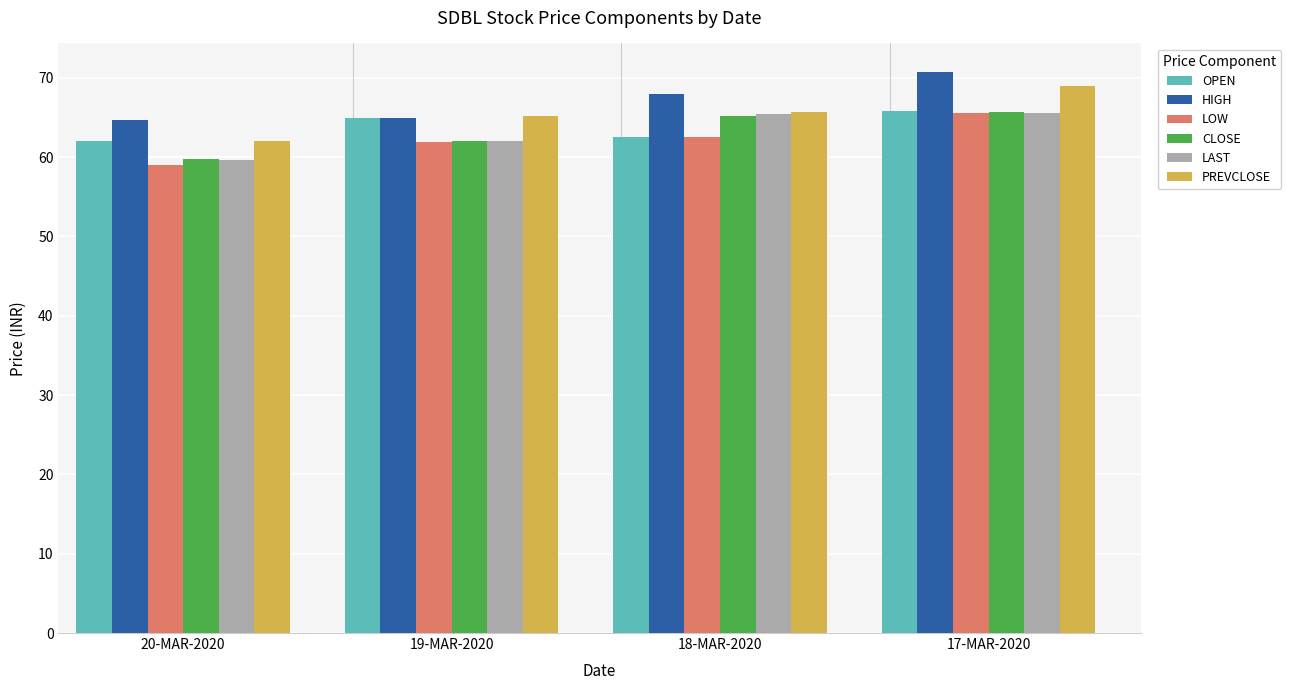

What is the sum of the LOW values at 20-MAR-2020 and 17-MAR-2020?

124.6